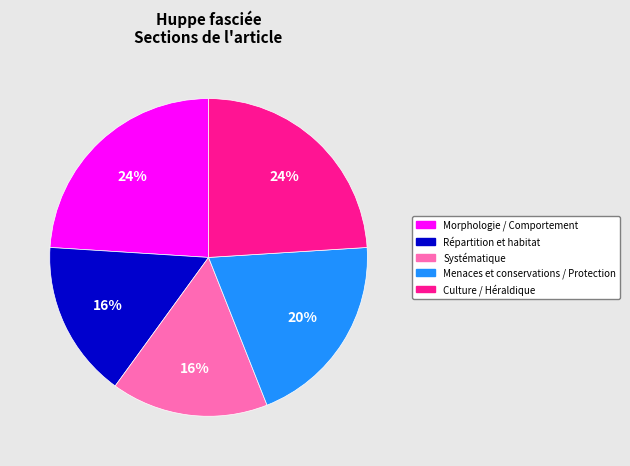

To the nearest percent, what percentage of the pie is Culture / Héraldique?

24%